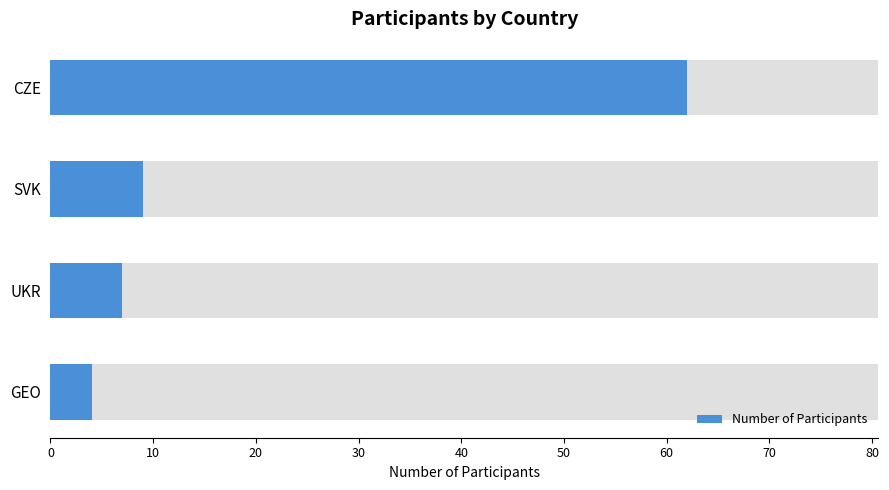

Reading left to right, list all the values displayed in this chart.

0=62	10=9	20=7	30=4